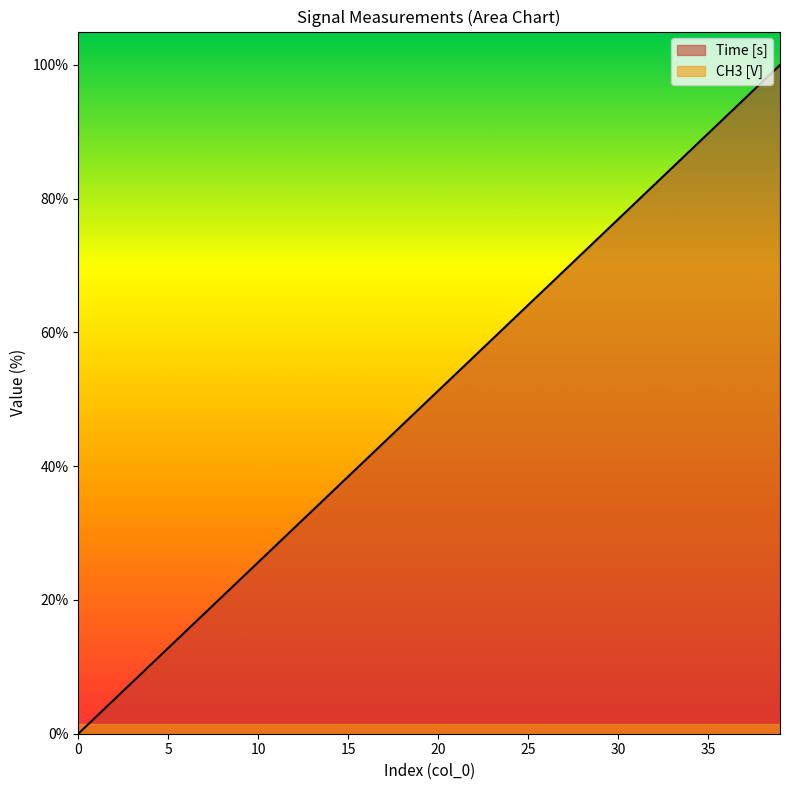

Reading right to left, extract all data points from this chart.

100.0	97.4	94.9	92.3	89.7	87.2	84.6	82.1	79.5	76.9	74.4	71.8	69.2	66.7	64.1	61.5	59.0	56.4	53.8	51.3	48.7	46.2	43.6	41.0	38.5	35.9	33.3	30.8	28.2	25.6	23.1	20.5	17.9	15.4	12.8	10.3	7.7	5.1	2.6	0.0